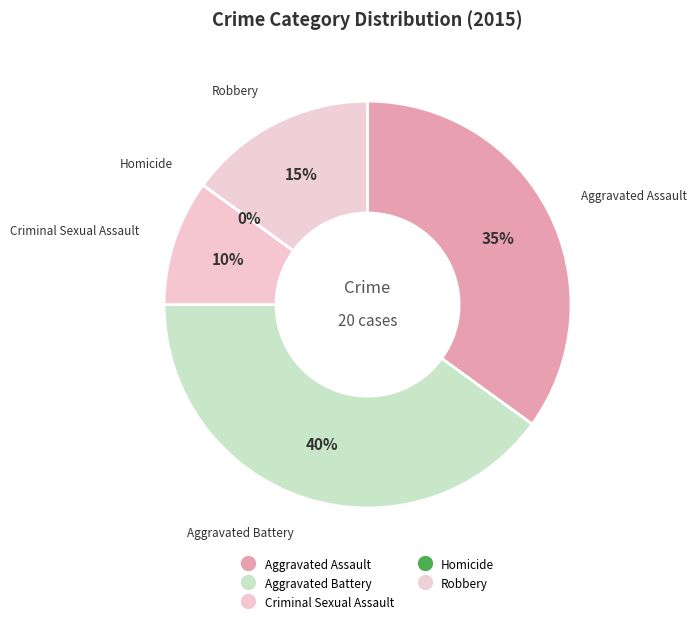

Which category has the biggest portion of the pie?

Aggravated Battery